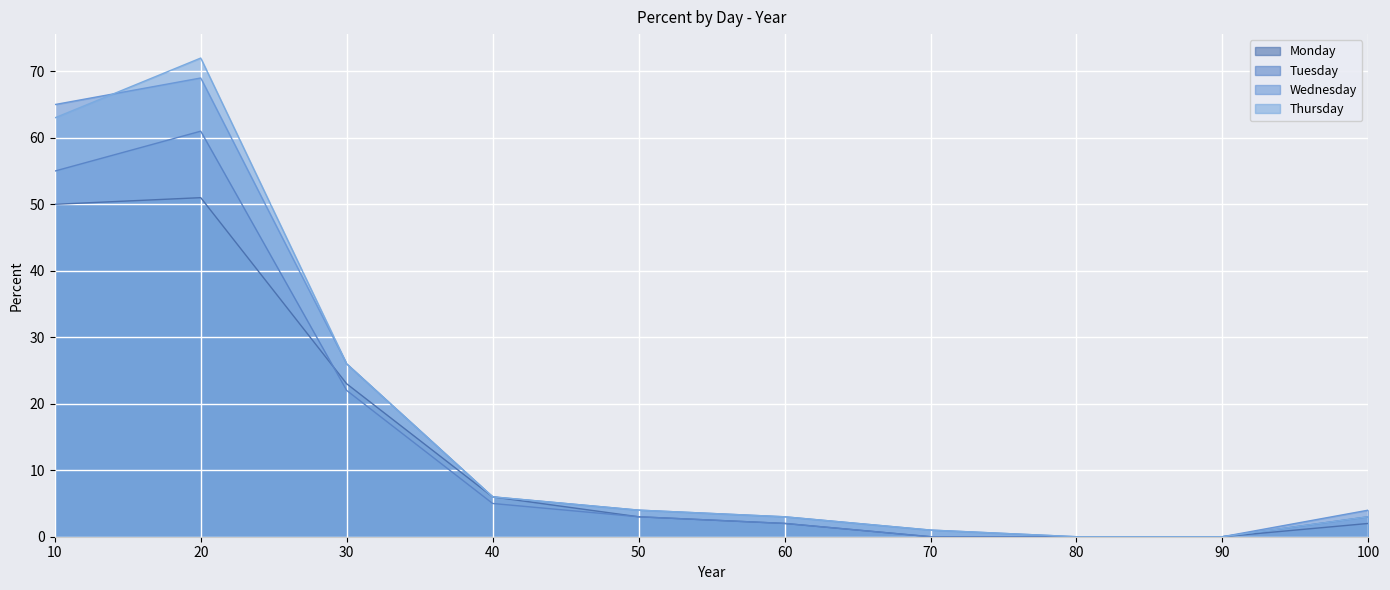

How many lines are shown in the chart?

4